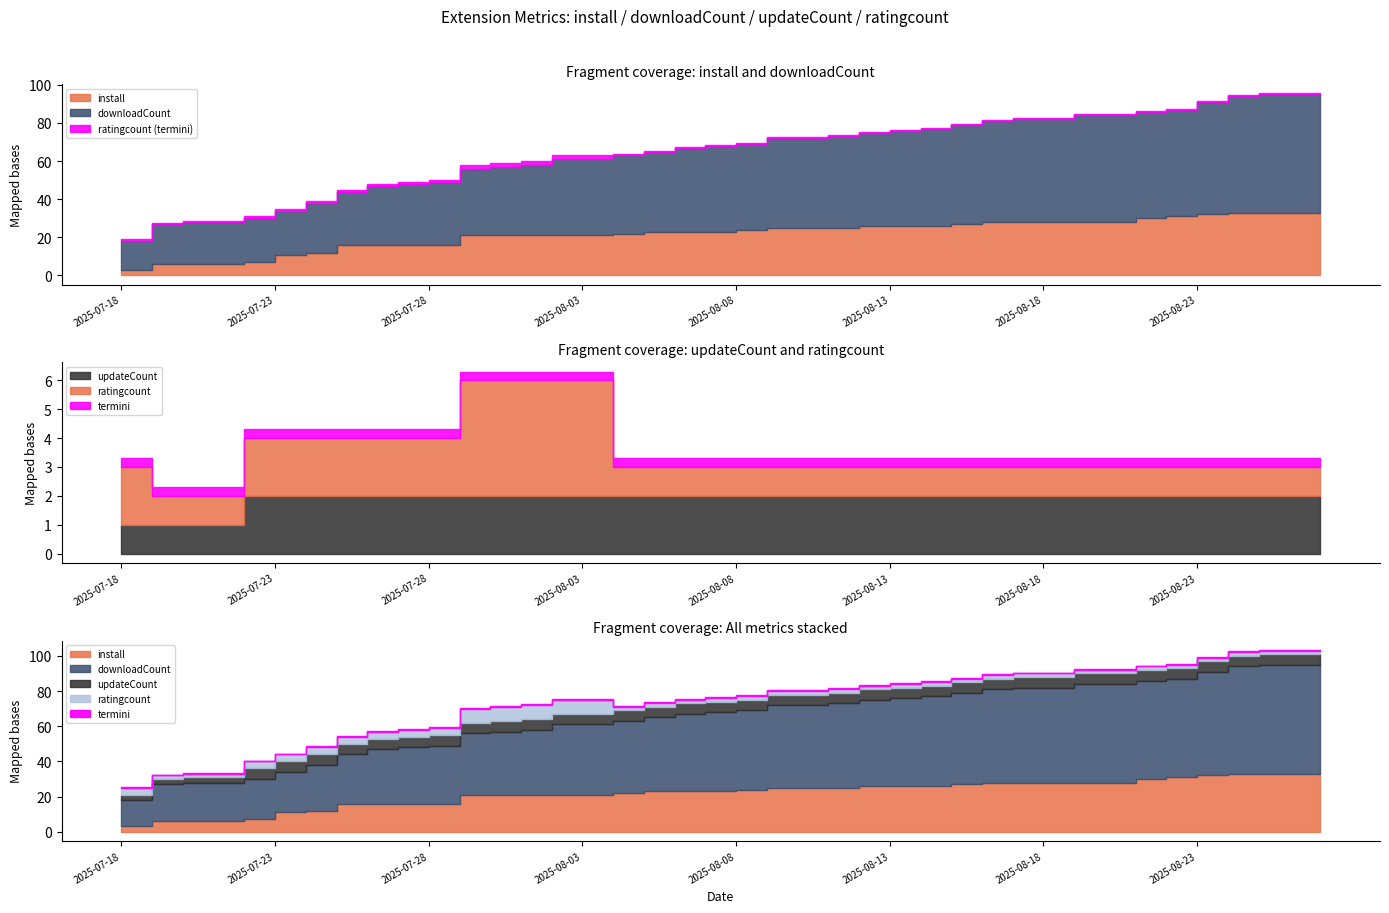

At which category is the sum across all series the highest?

2025-08-25